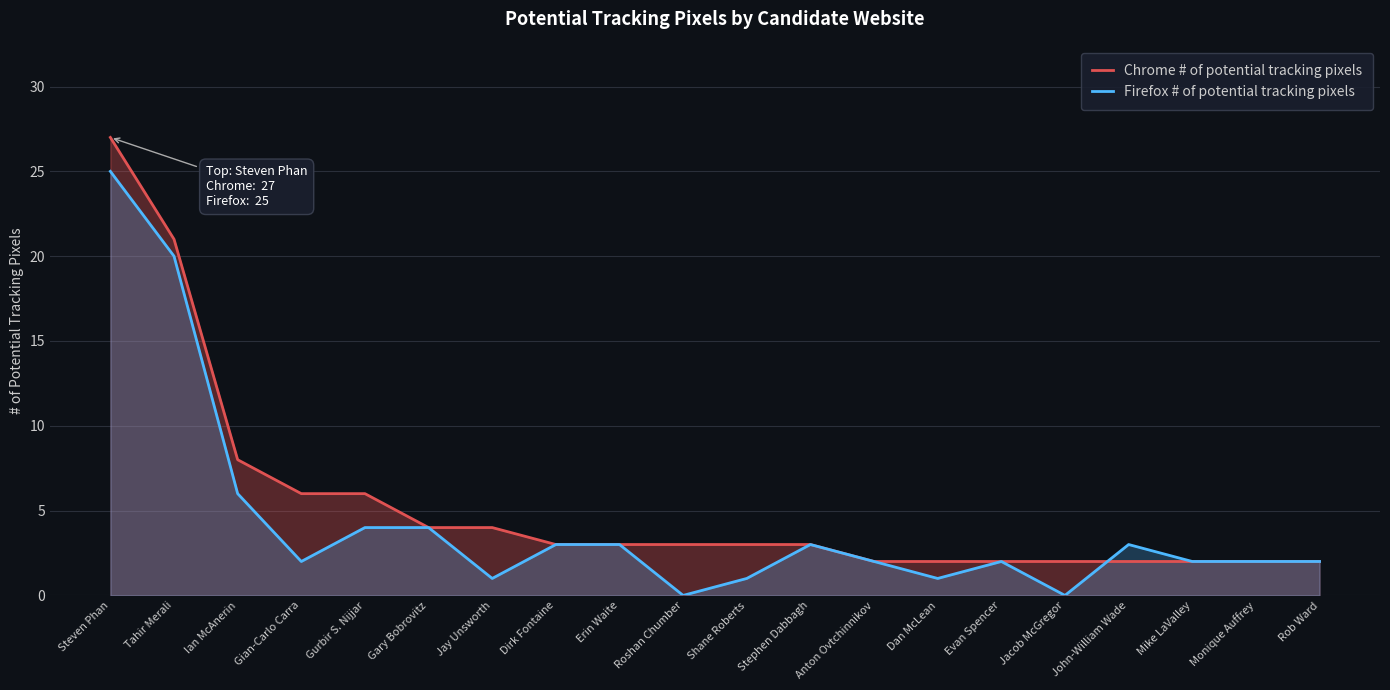

How many lines are shown in the chart?

2